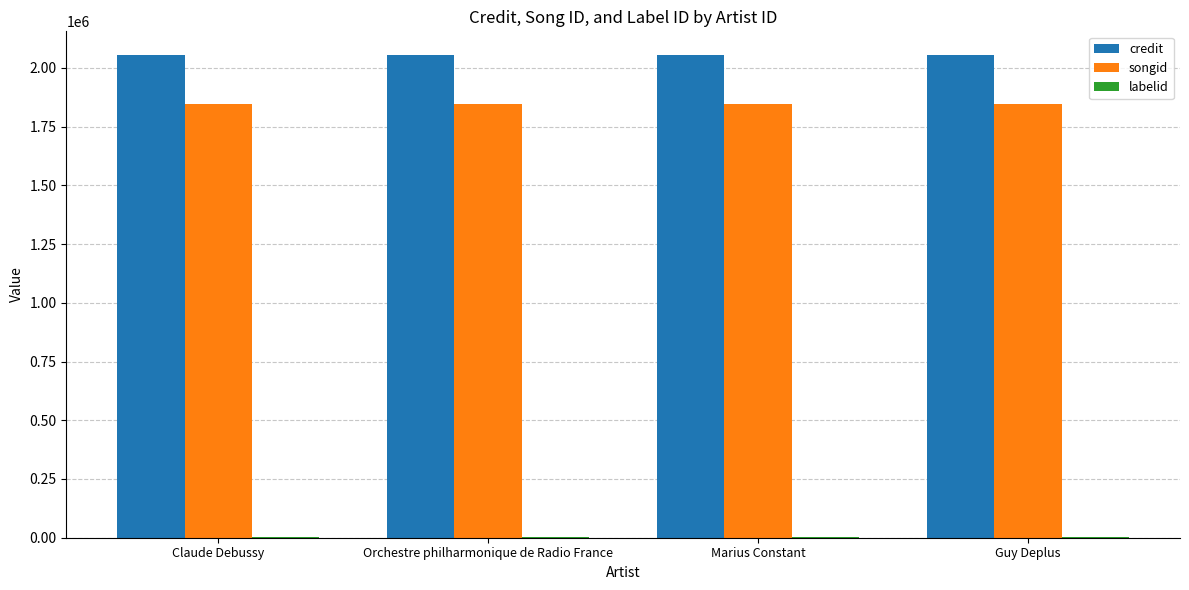

What is the highest value of the credit series?

2052713